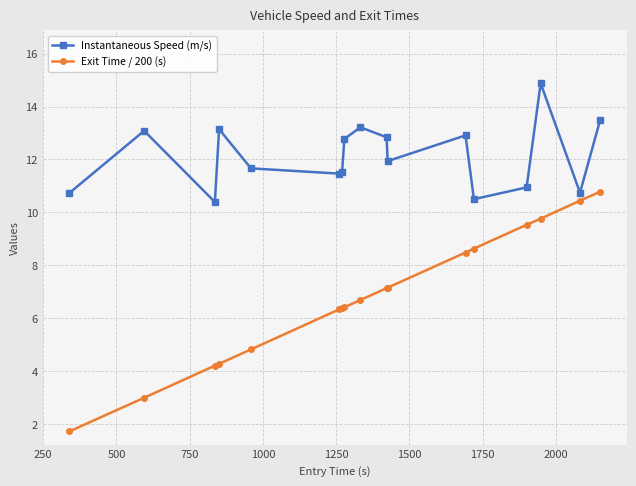

What is the maximum value for Instantaneous Speed (m/s)?

14.9